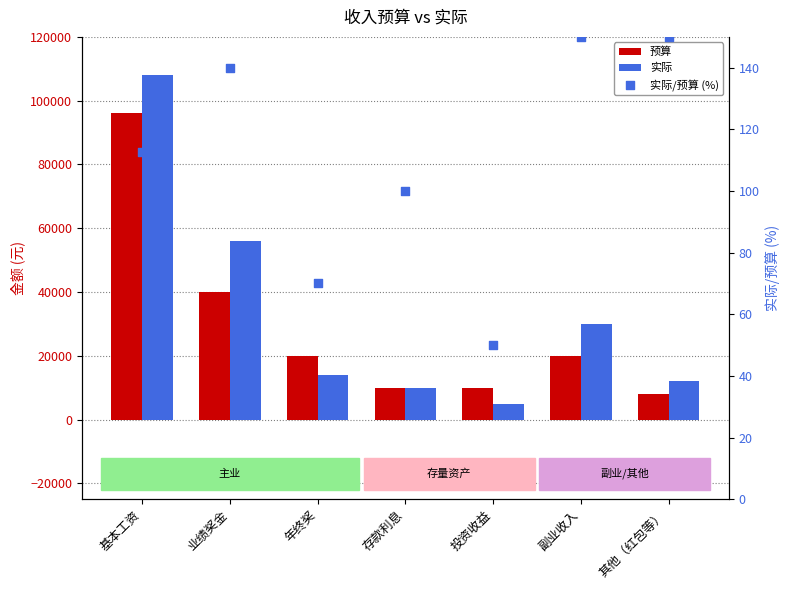

What are all the series names shown in the legend?

预算, 实际, 实际/预算 (%)